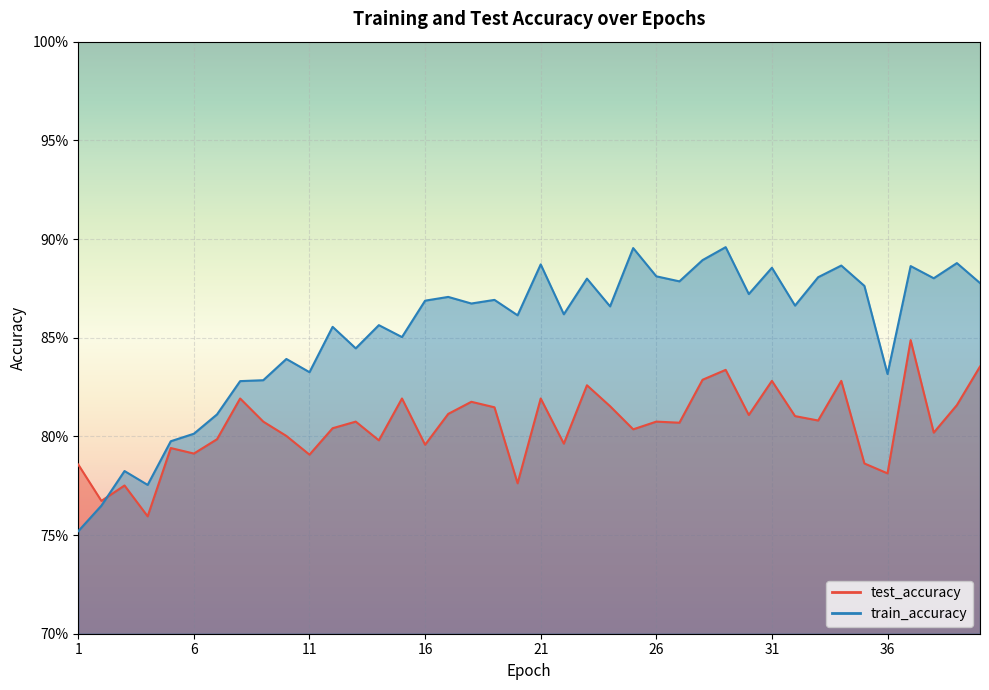

True or false: train_accuracy has more than 2 interior local peaks.

True